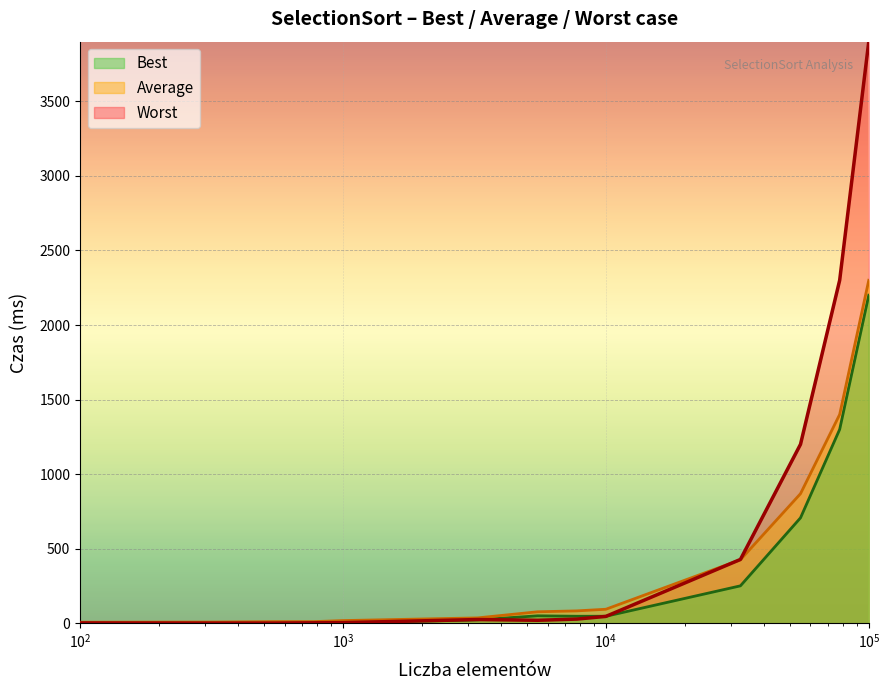

The value of Worst at 32500 is 428. True or false?

True